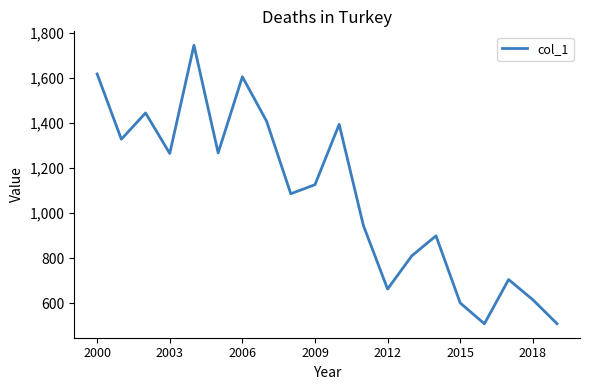

What is the greatest value displayed?

1744.8